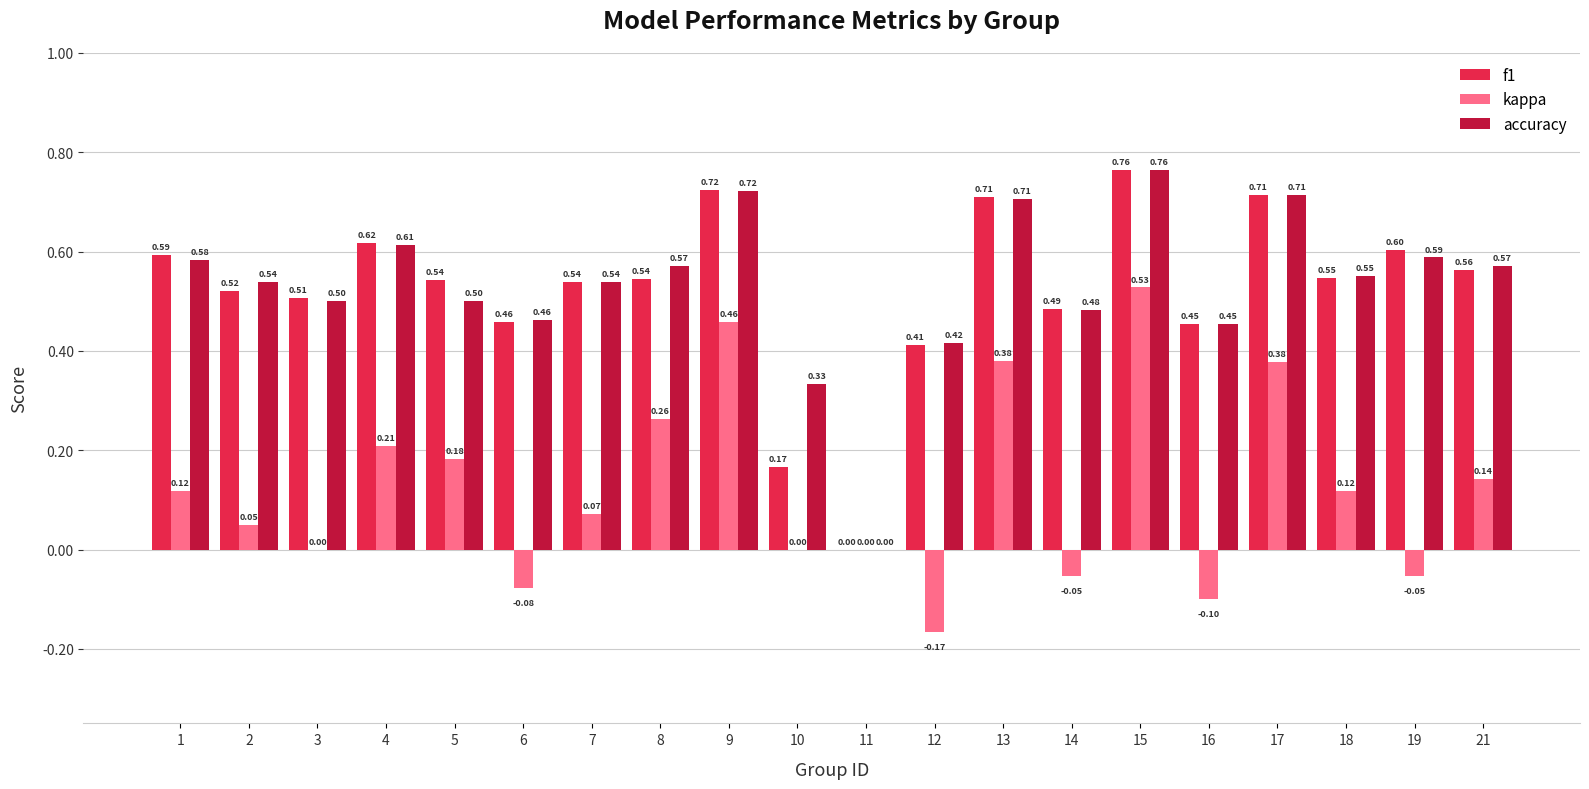

Is it true that f1 equals 1.2 at 13?

False